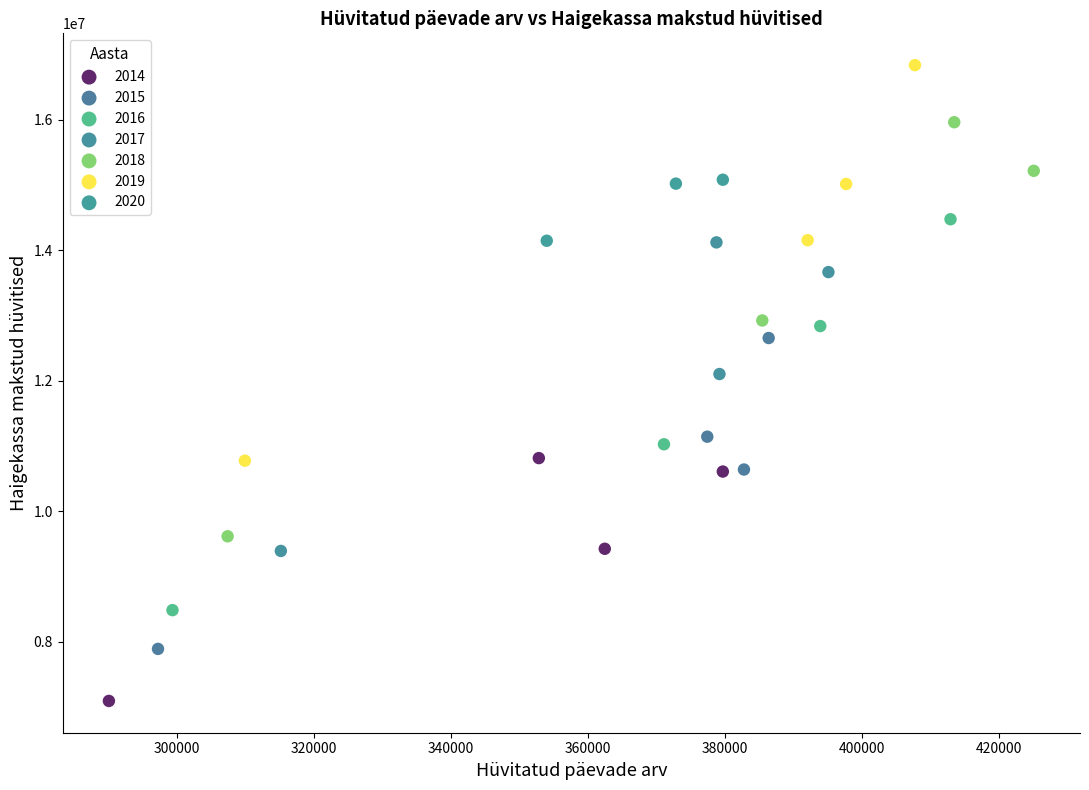

Which series contains the lowest Y value?

2014